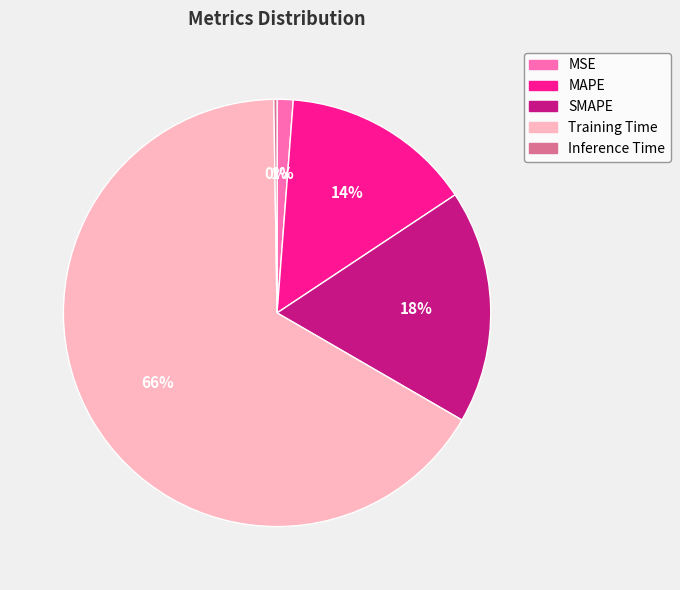

What is the majority slice?

Training Time